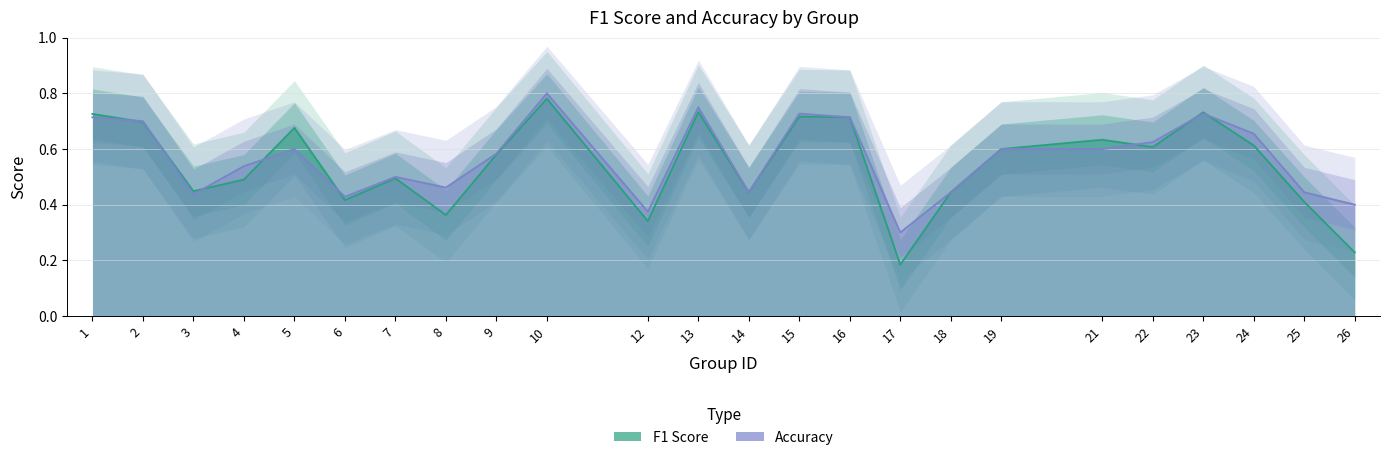

List the series in order of their peak value, lowest first.

f1, accuracy